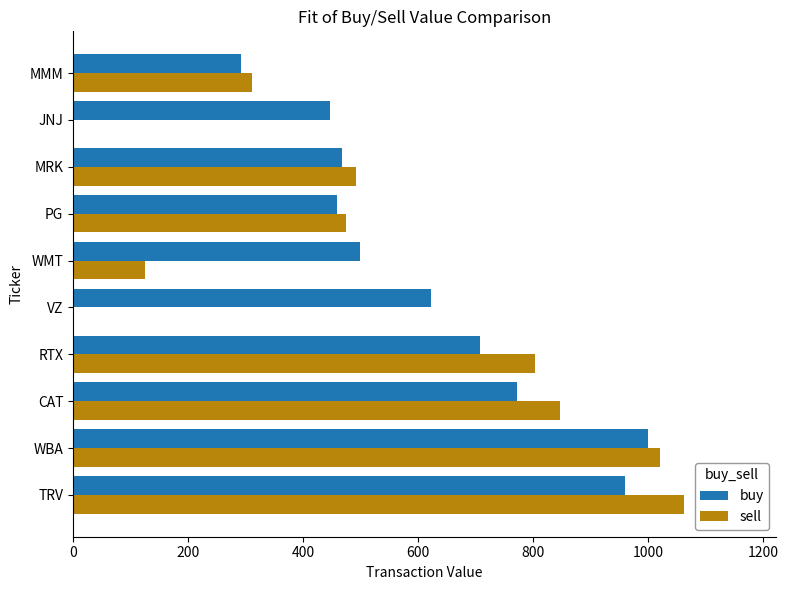

What is the sum of the buy values at PG and CAT?

1229.8